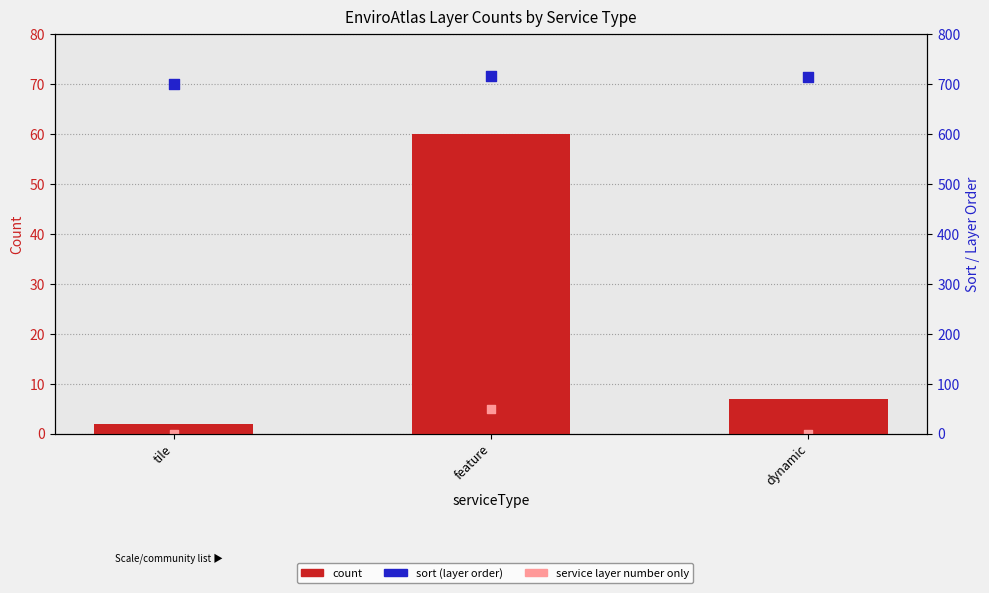

At which category is the sum across all series the highest?

feature